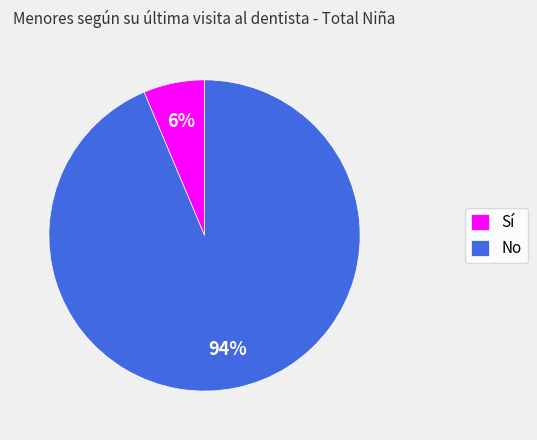

How many slices are in this pie chart?

2